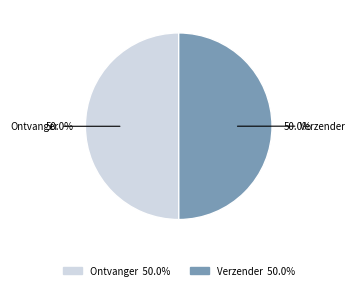

What is the total percentage of Ontvanger and Verzender?

100.0%